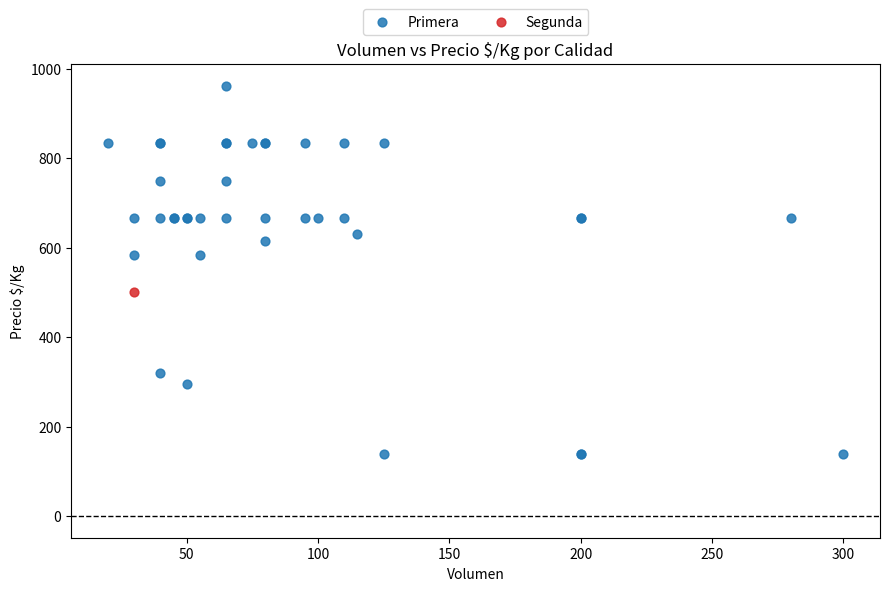

What are all the series names shown in the legend?

Primera, Segunda